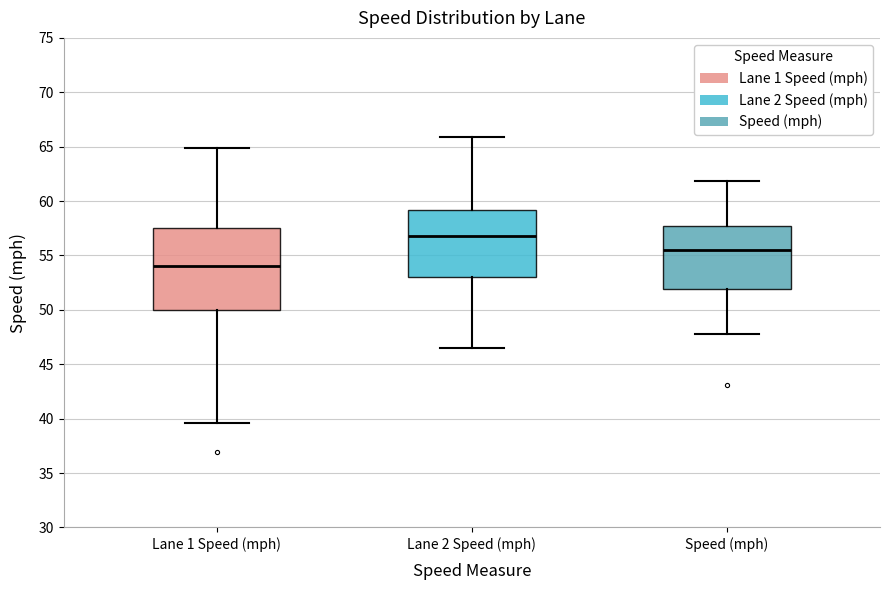

Where is the lower edge of the box for Speed (mph) on the y-axis? The values are not printed on the chart, so give them approximately, as read against the axis.

52.0